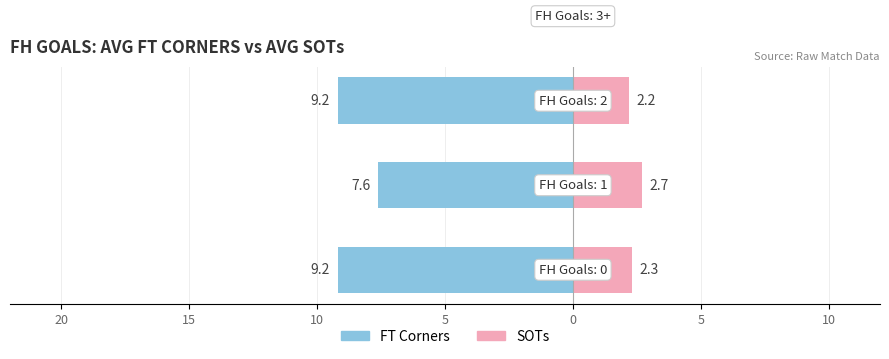

Count the number of categories in the chart.

4